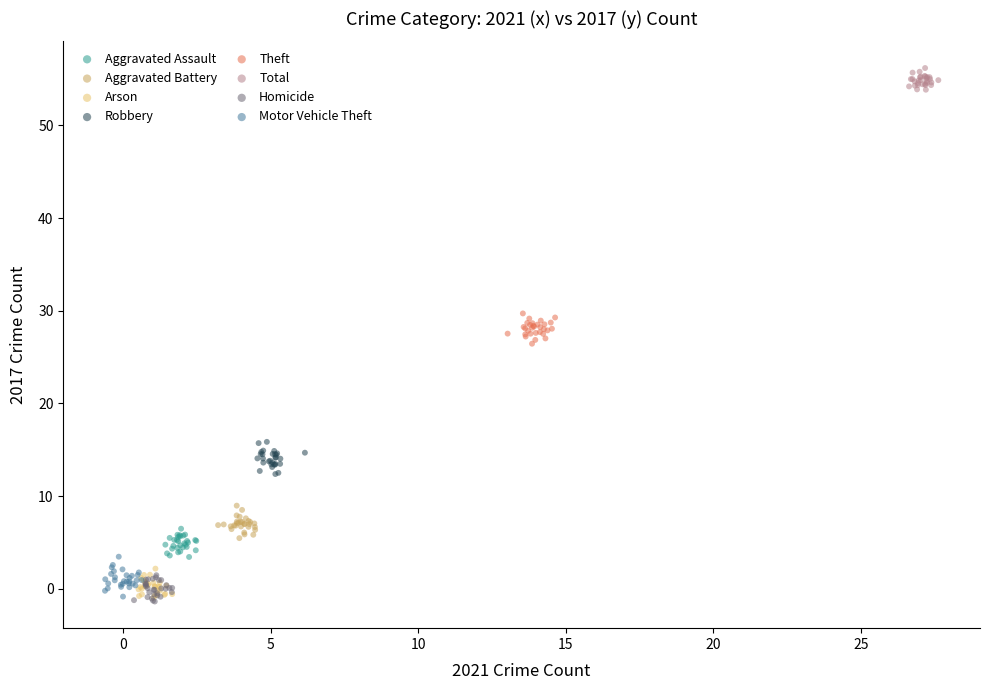

Which series contains the highest Y value?

Total